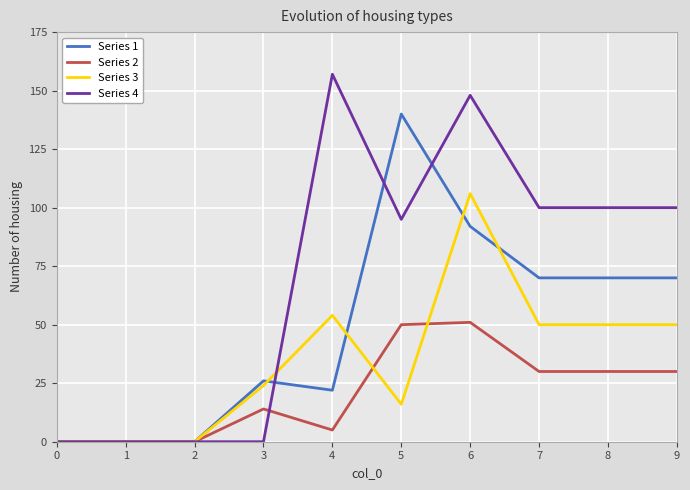

True or false: Series 1 has a value of 146 at 6.

False